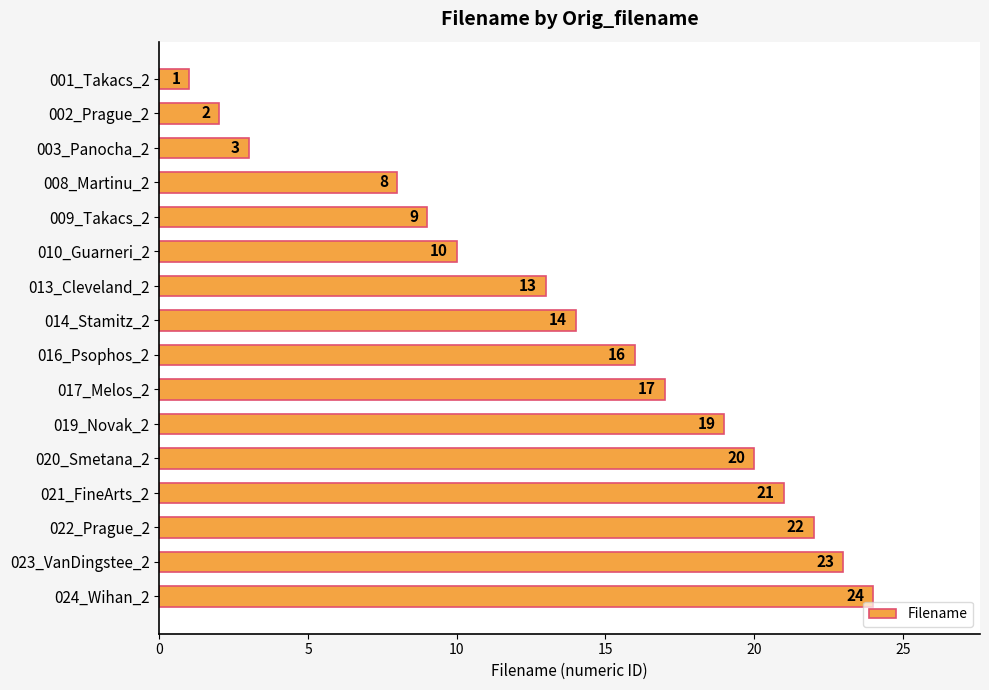

Reading top to bottom, list all the values displayed in this chart.

001_Takacs_2=1	002_Prague_2=2	003_Panocha_2=3	008_Martinu_2=8	009_Takacs_2=9	010_Guarneri_2=10	013_Cleveland_2=13	014_Stamitz_2=14	016_Psophos_2=16	017_Melos_2=17	019_Novak_2=19	020_Smetana_2=20	021_FineArts_2=21	022_Prague_2=22	023_VanDingstee_2=23	024_Wihan_2=24